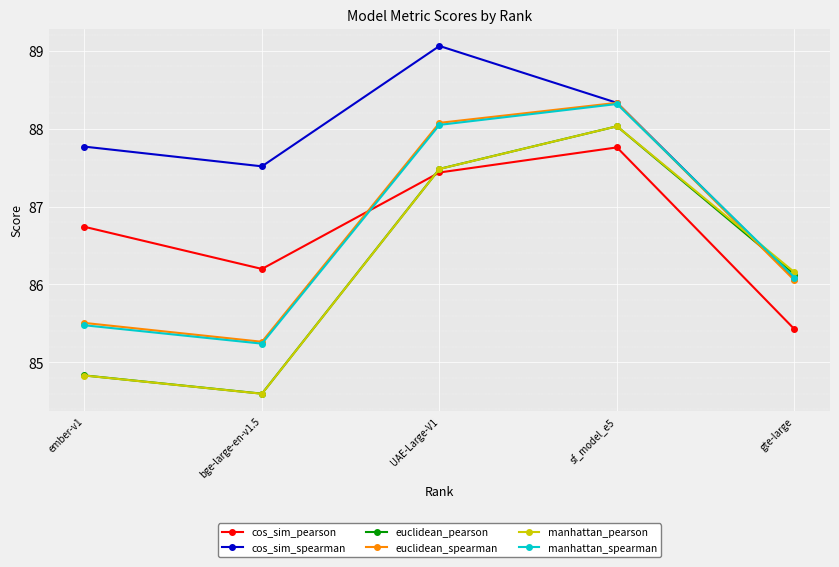

Which series ends up on top after the final intersection of cos_sim_spearman and manhattan_spearman?

manhattan_spearman